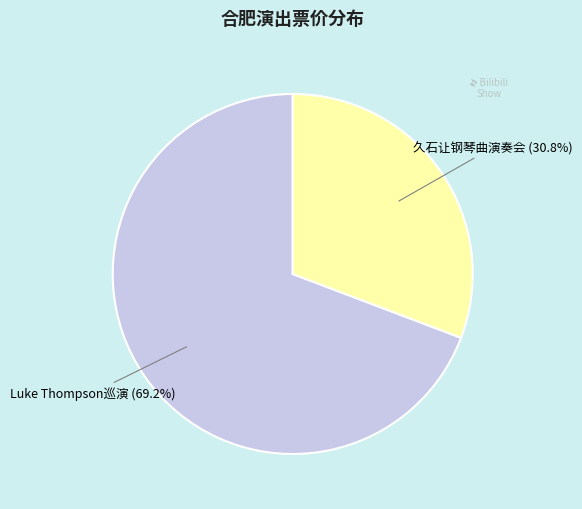

Is there a majority slice in this chart?

Yes